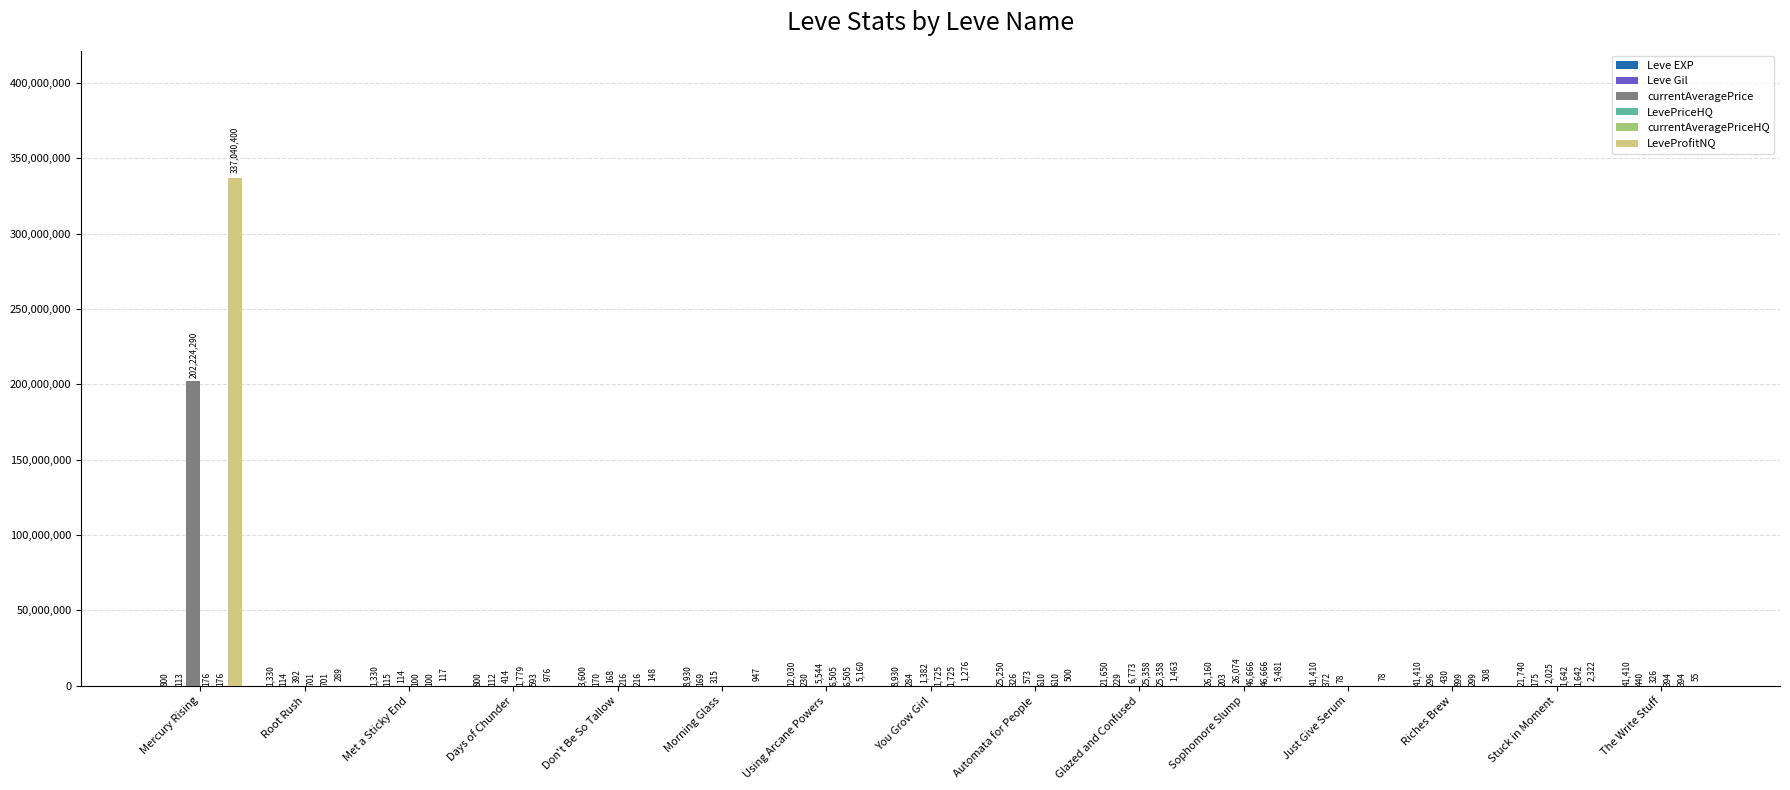

What is the sum of all LeveProfitNQ values?

337059720